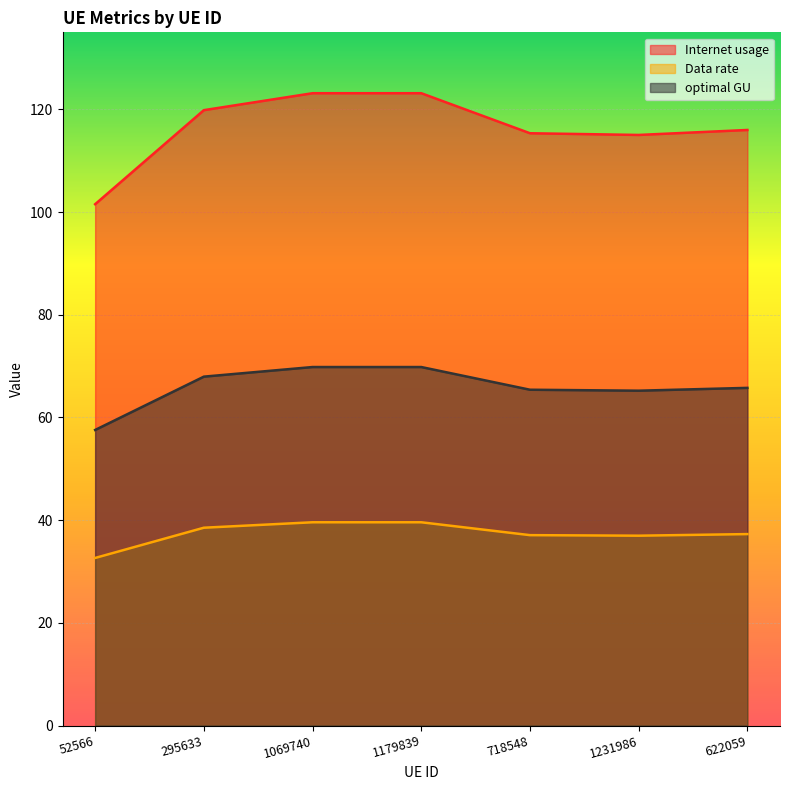

The optimal GU series shows 69.8 at 1179839. True or false?

True